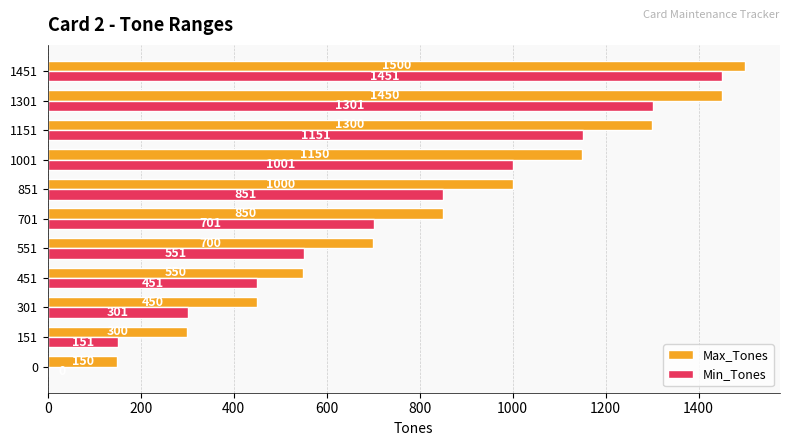

At which label is Max_Tones closest to 825?

701